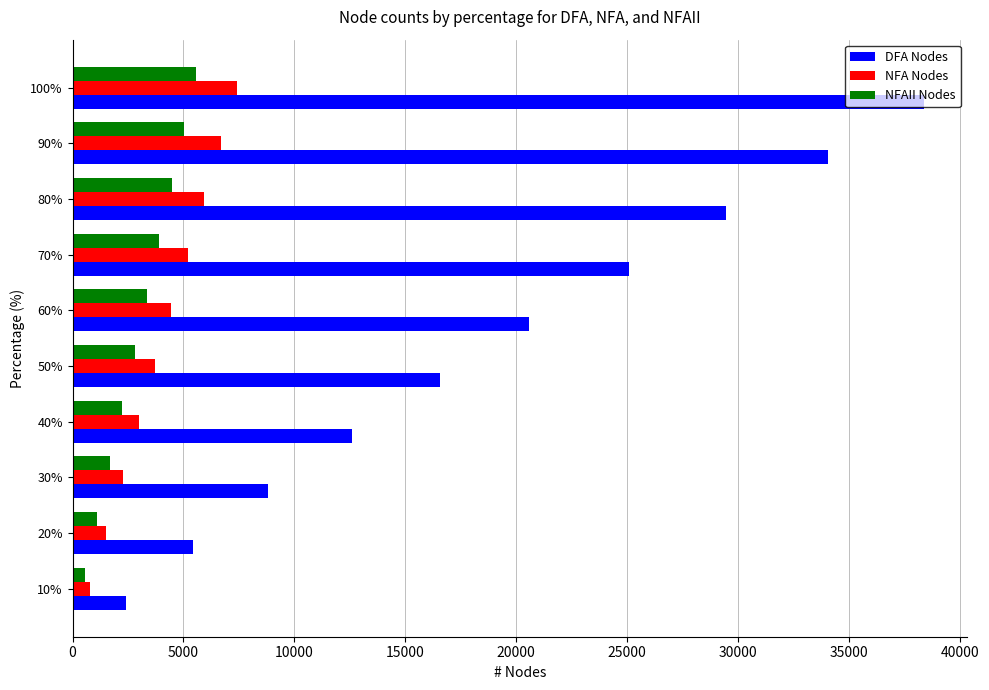

At which category is the sum across all series the highest?

100%